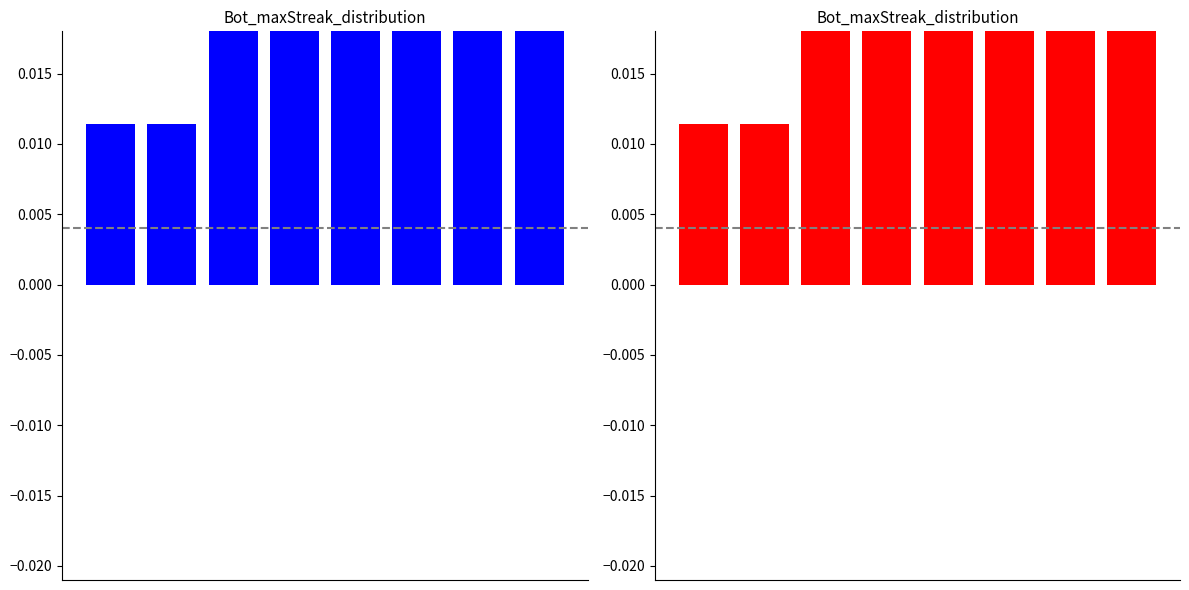

Are the bars grouped side by side (vs. stacked)?

No